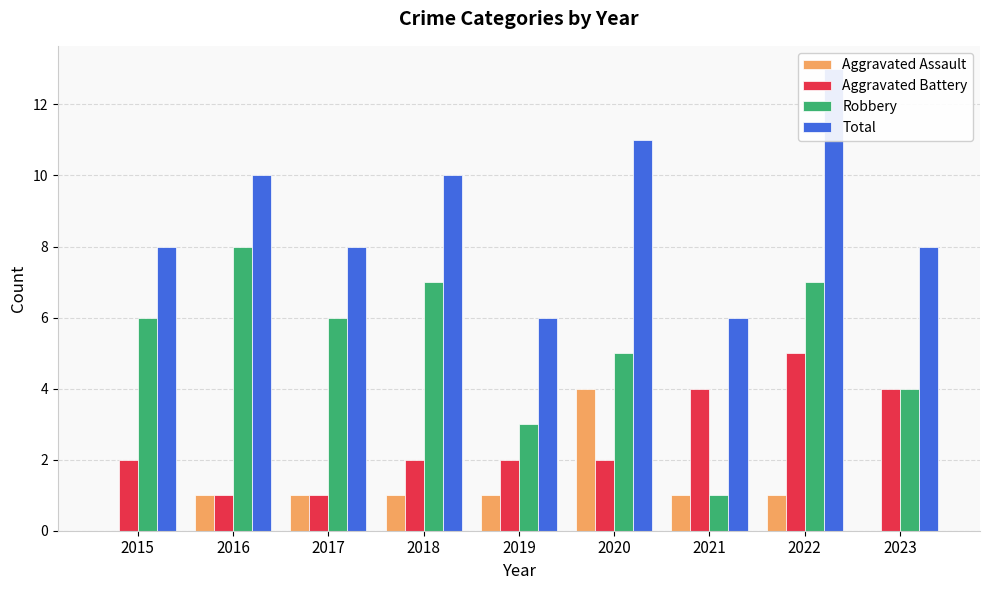

Which series changed the most between 2016 and 2019?

Robbery